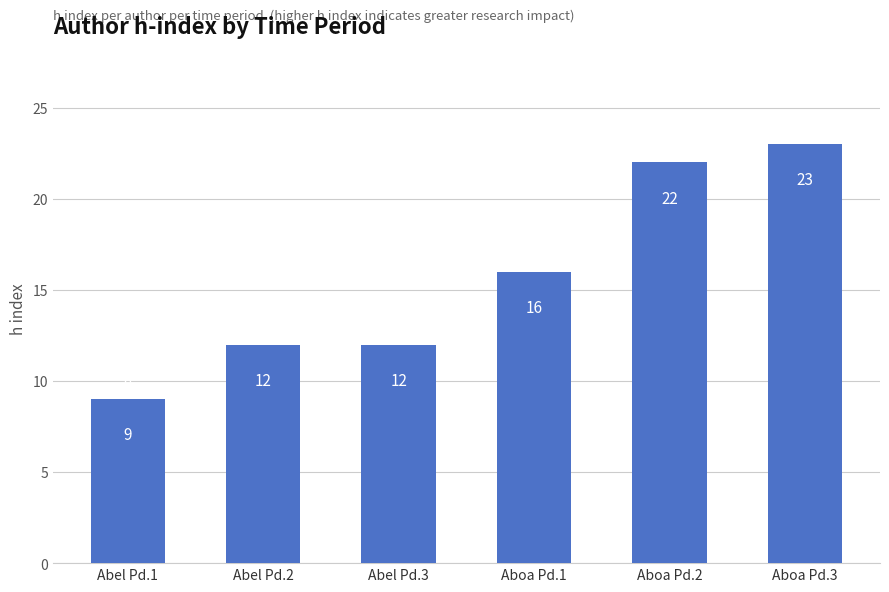

Are the bars horizontal?

No